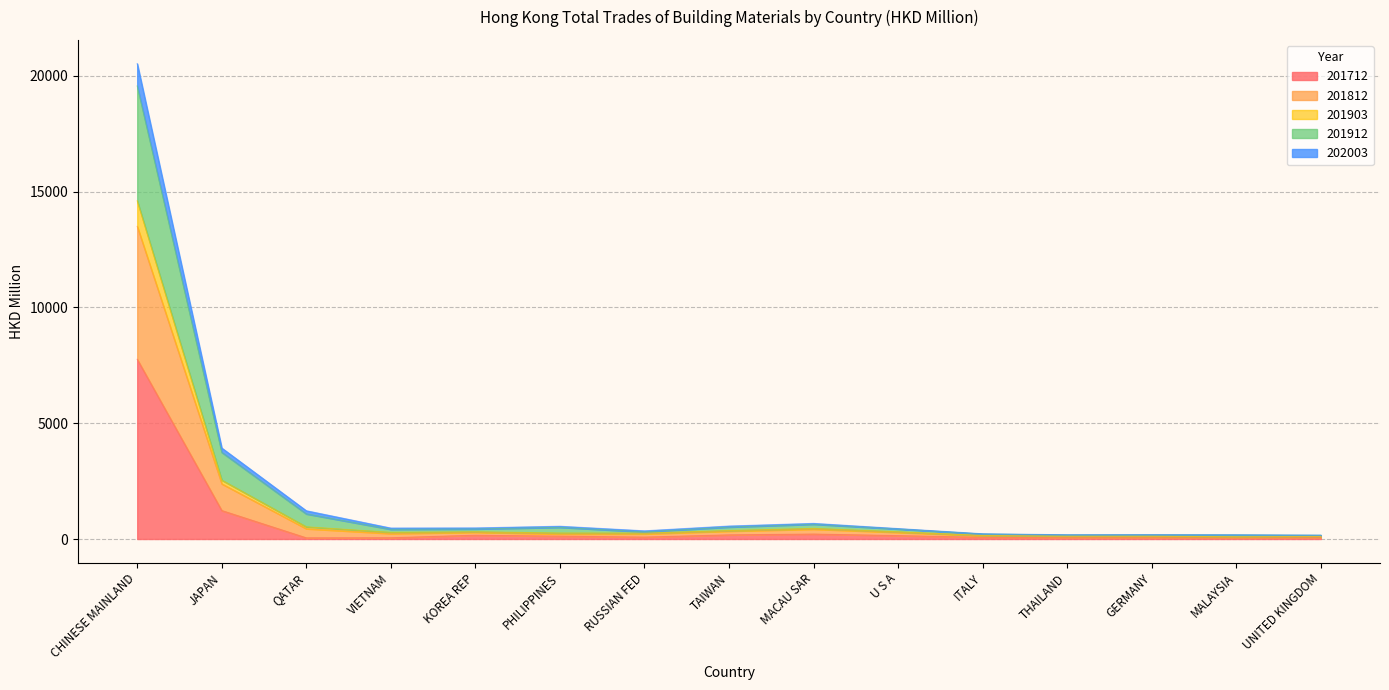

Which has a higher value, TAIWAN or MACAU SAR?

MACAU SAR